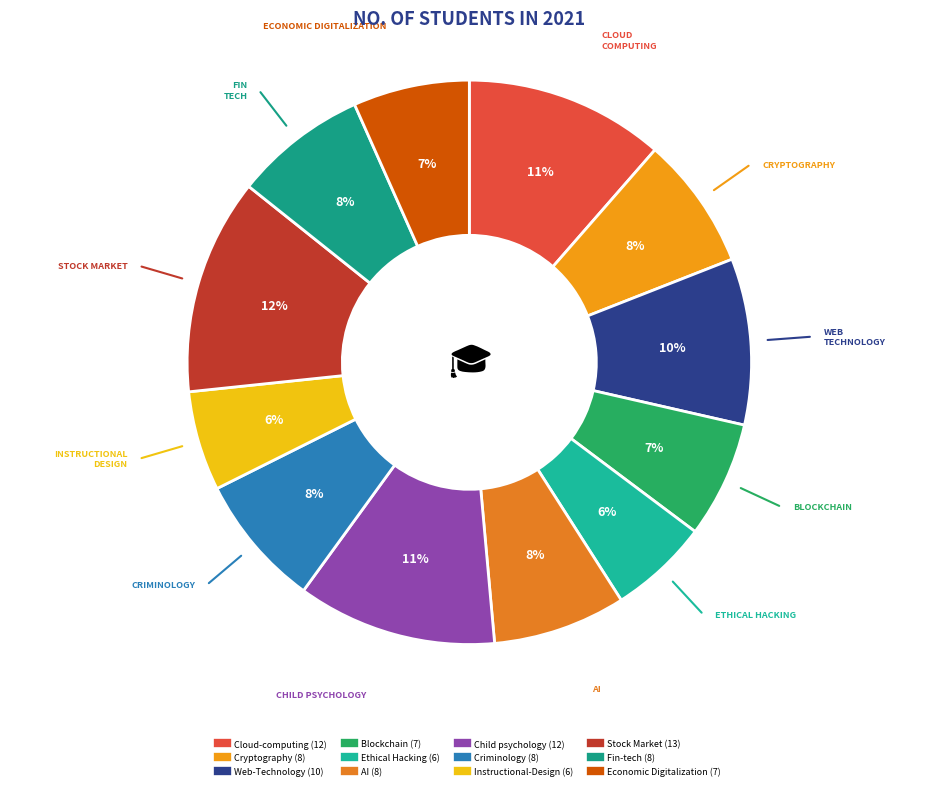

How many slices are in this pie chart?

12